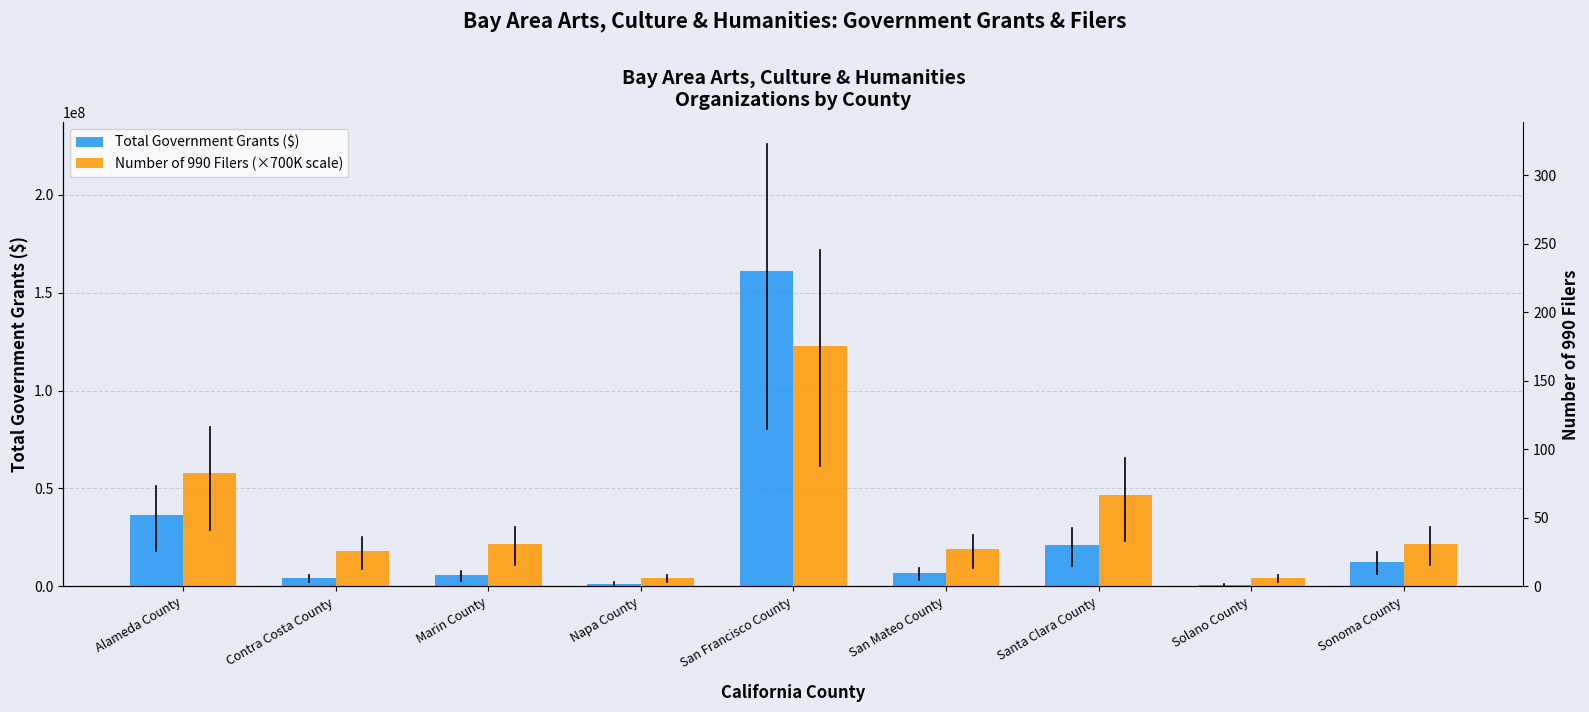

Is it true that Total Government Grants ($) equals 5733834 at Marin County?

True